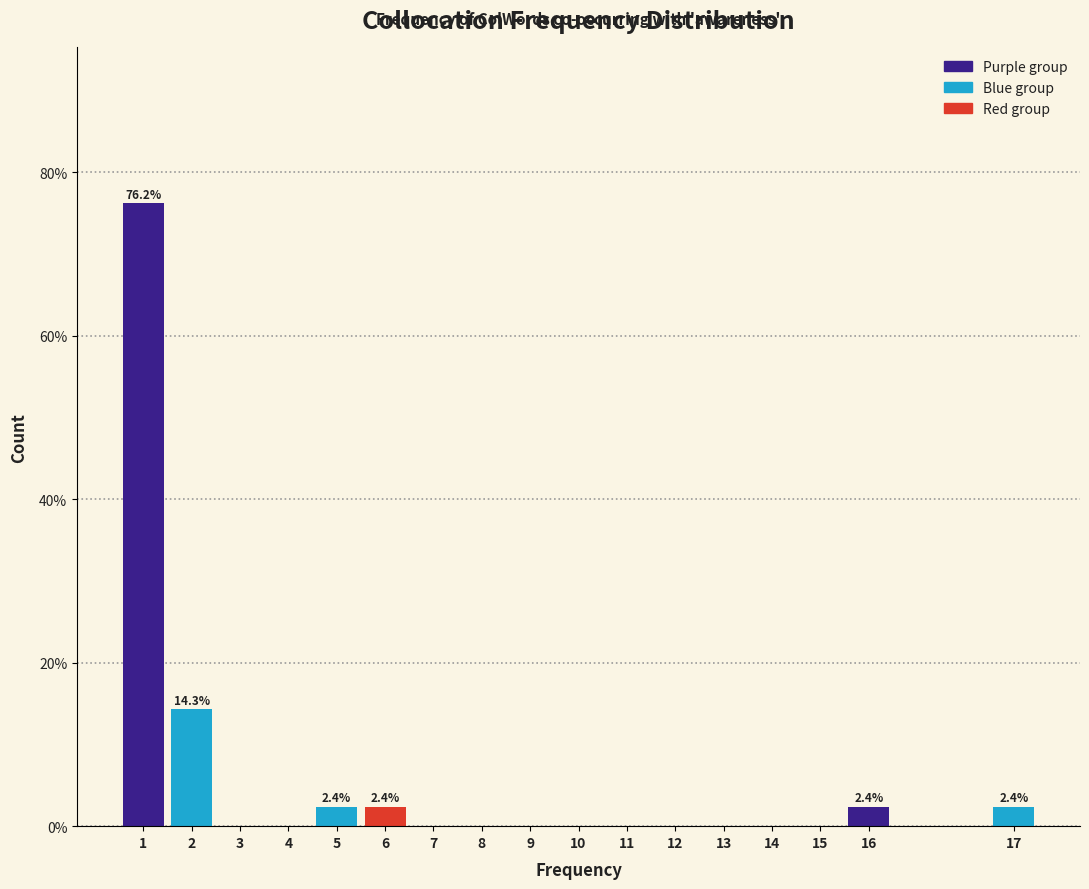

Reading right to left, list all the values displayed in this chart.

17=2.4	16=2.4	15=0.0	14=0.0	13=0.0	12=0.0	11=0.0	10=0.0	9=0.0	8=0.0	7=0.0	6=2.4	5=2.4	4=0.0	3=0.0	2=14.3	1=76.2